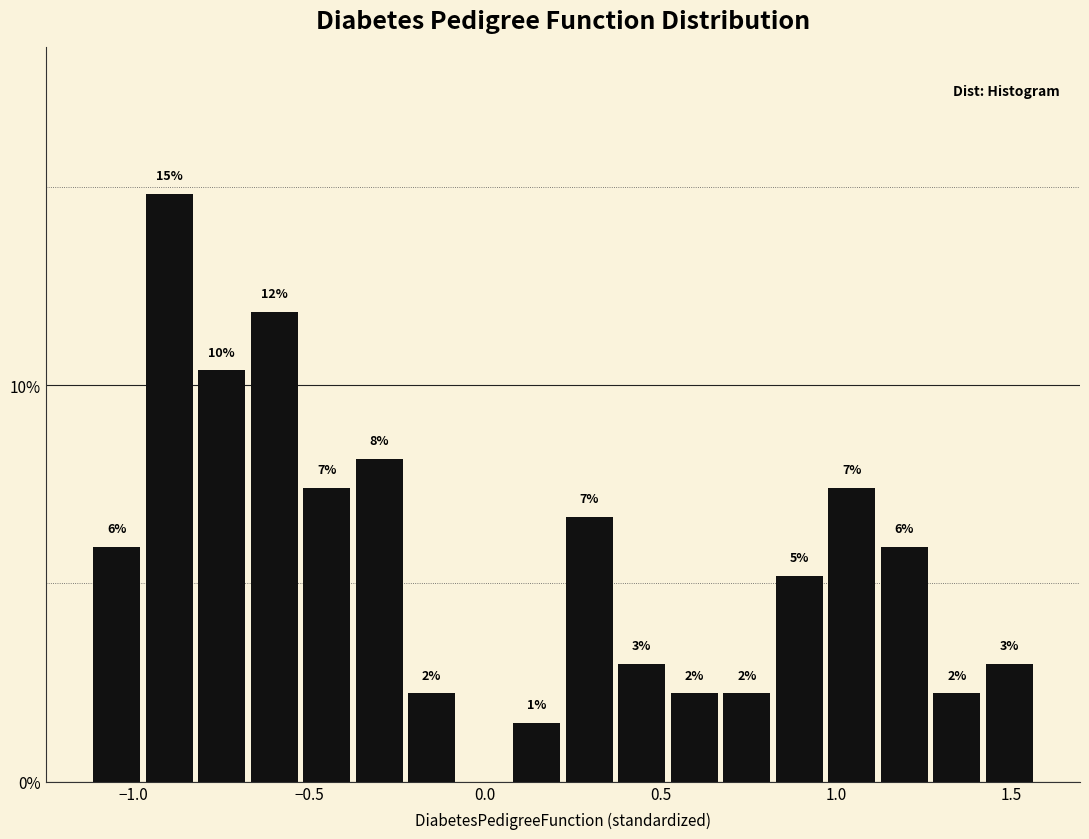

Around what value on the x-axis is the tallest bar? Give the approximate position of its centre, as read against the axis.

-0.90